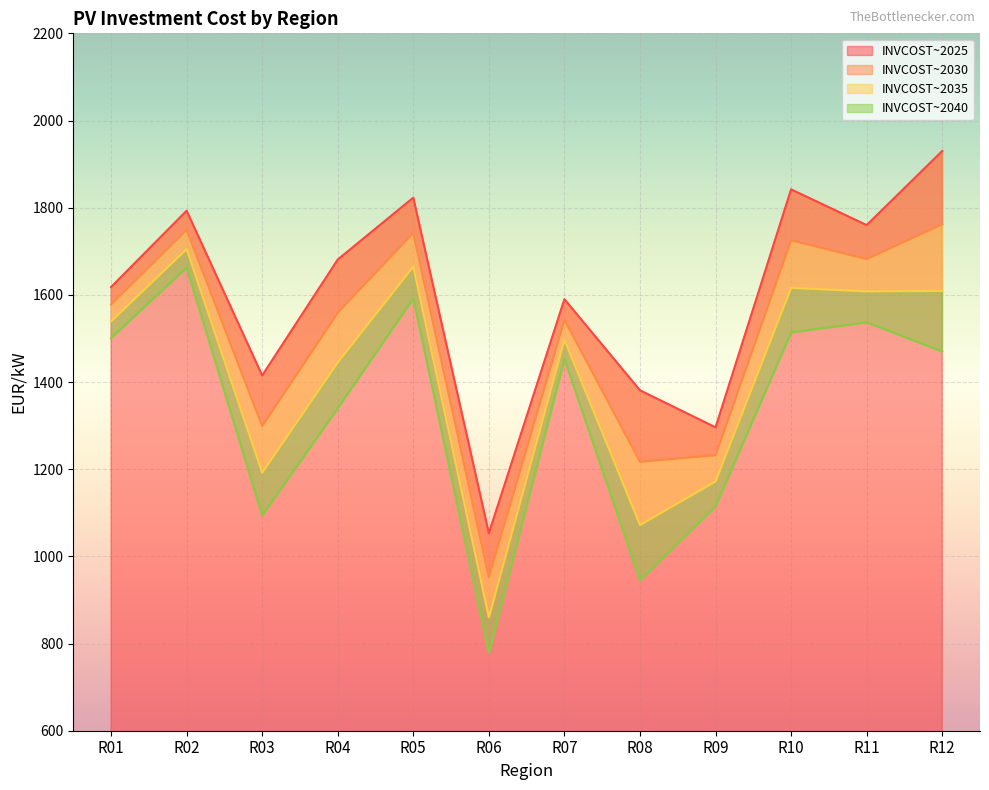

What is the difference between the maximum and minimum values in the INVCOST~2030 series?

810